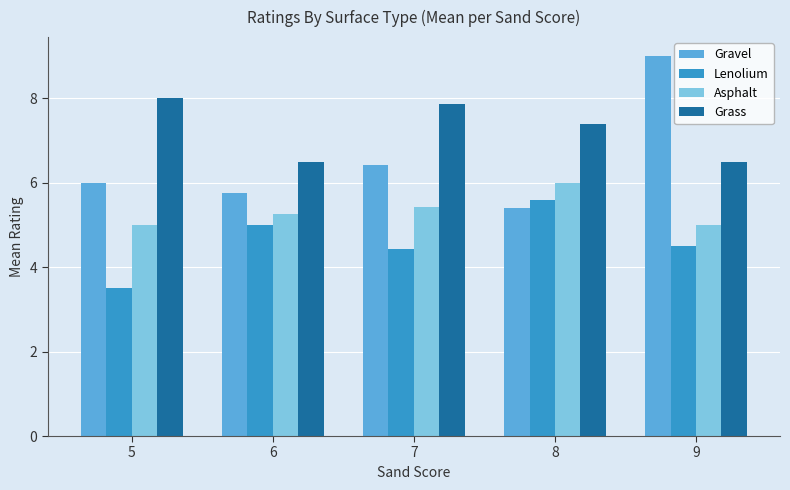

List the series in order of their peak value, highest first.

Gravel, Grass, Asphalt, Lenolium